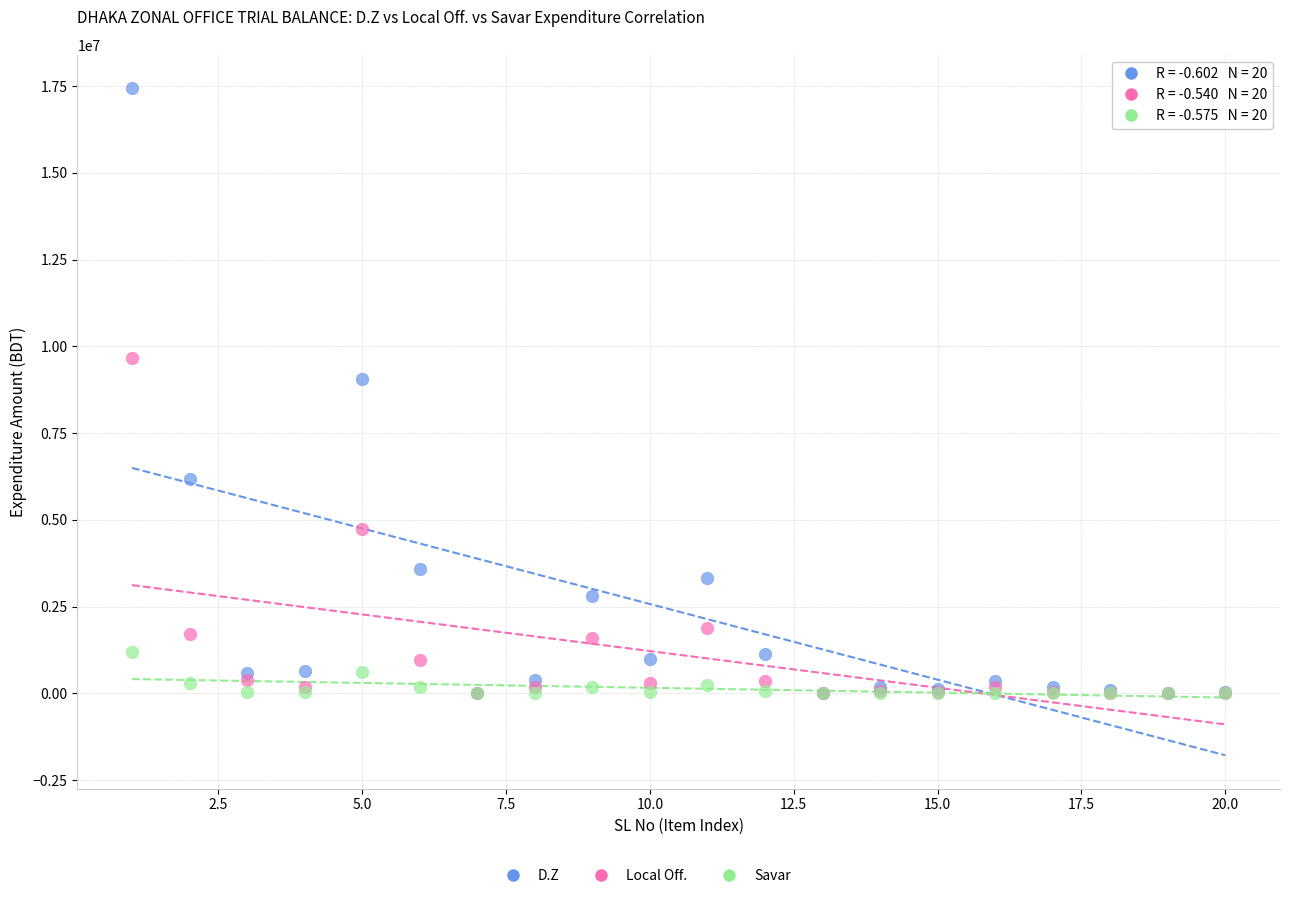

In the D.Z series, what Y value is closest to 8720269?

9070804.8